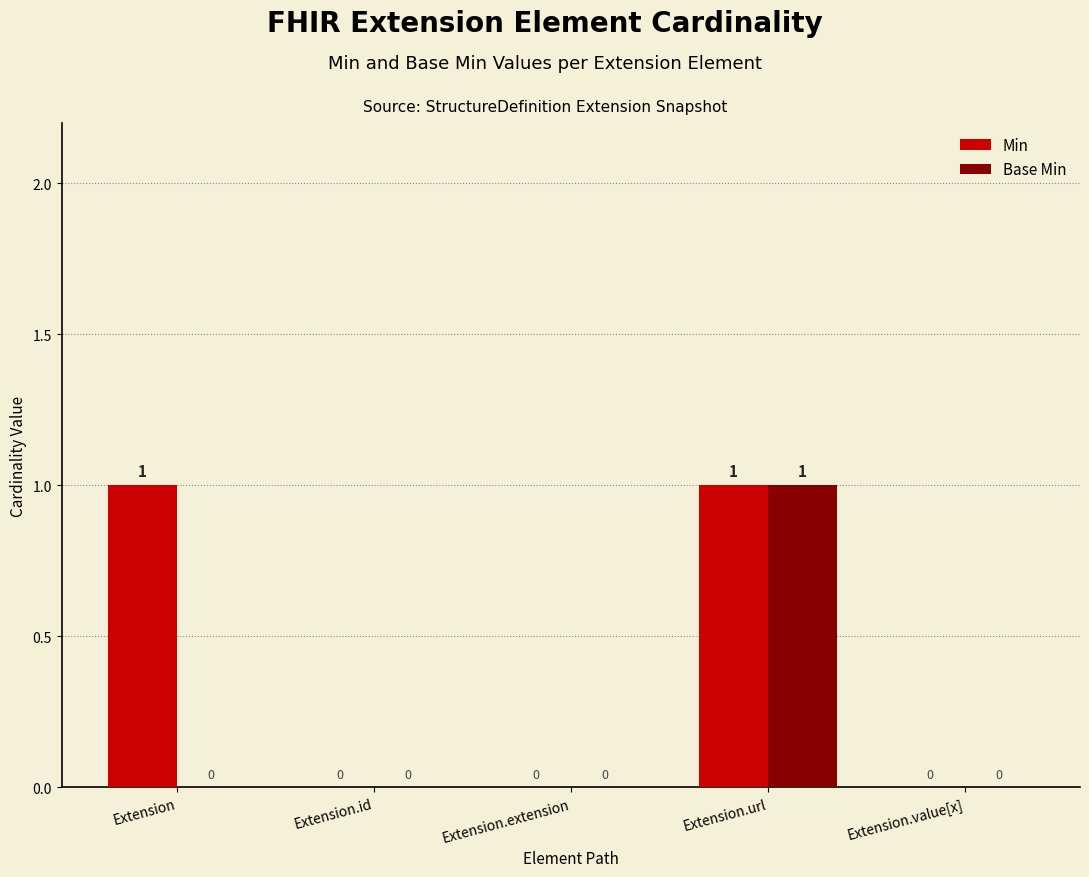

How many Min values are between 0 and 1?

5